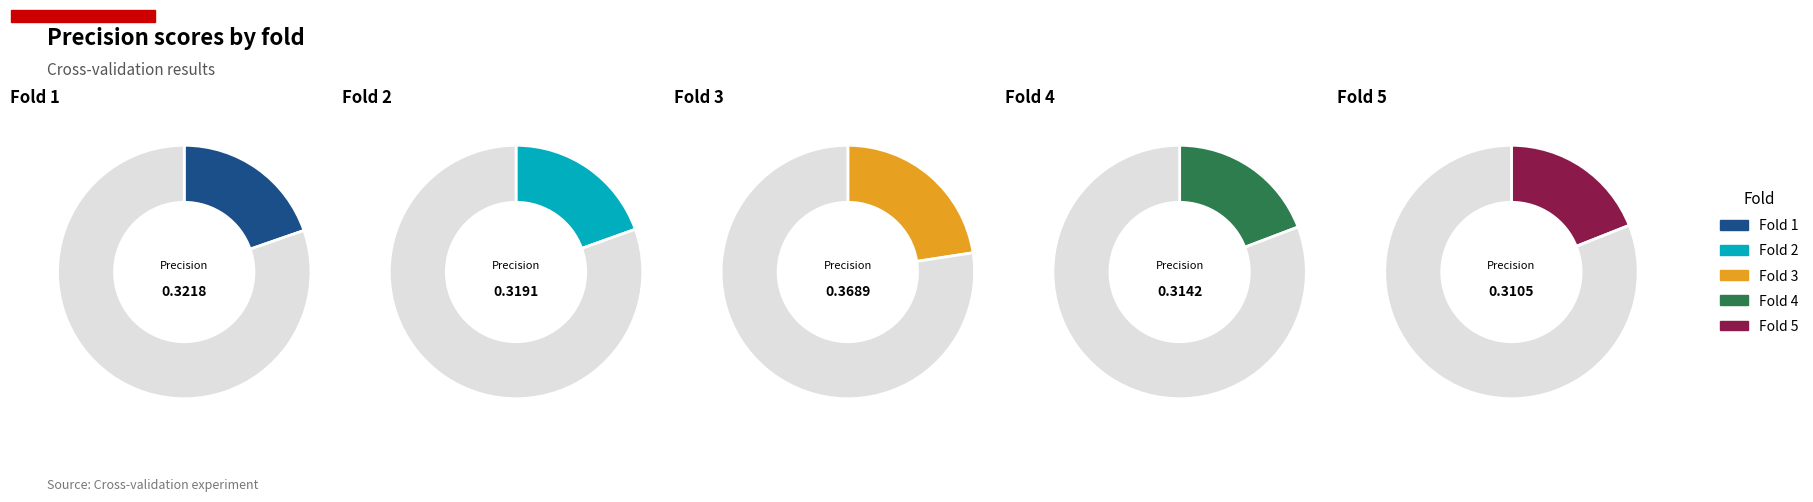

Is it true that Fold 5 is 31% of the pie?

False